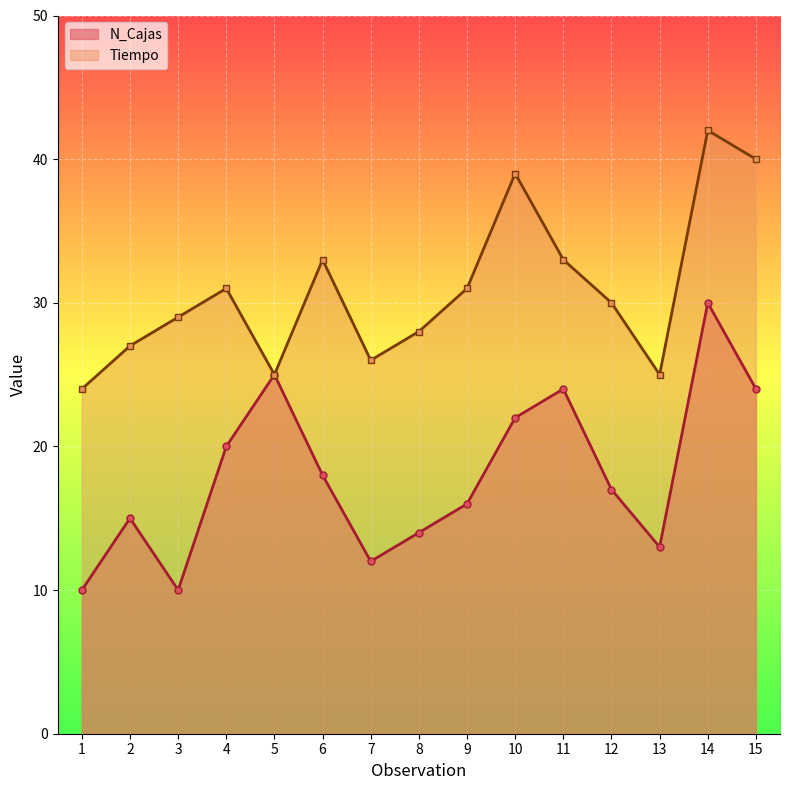

The value of N_Cajas at 4 is 11. True or false?

False